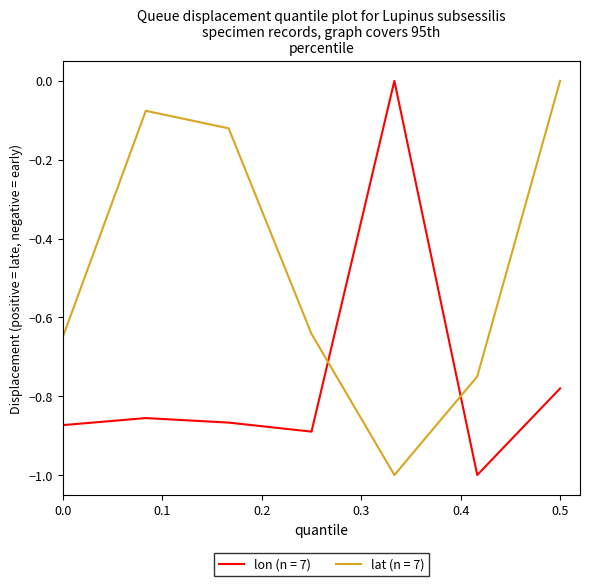

Does the chart have visible grid lines?

No